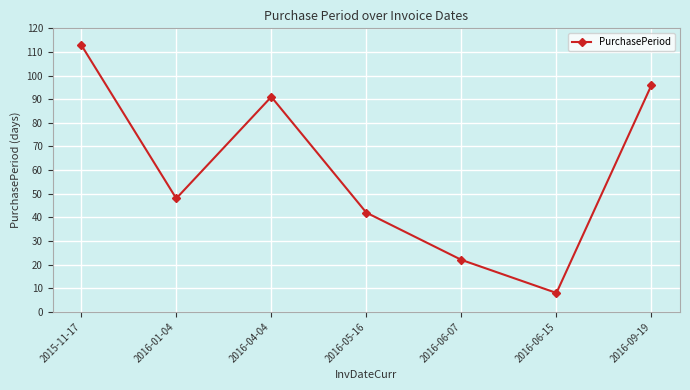

Rank the categories by value from lowest to highest.

2016-06-15, 2016-06-07, 2016-05-16, 2016-01-04, 2016-04-04, 2016-09-19, 2015-11-17